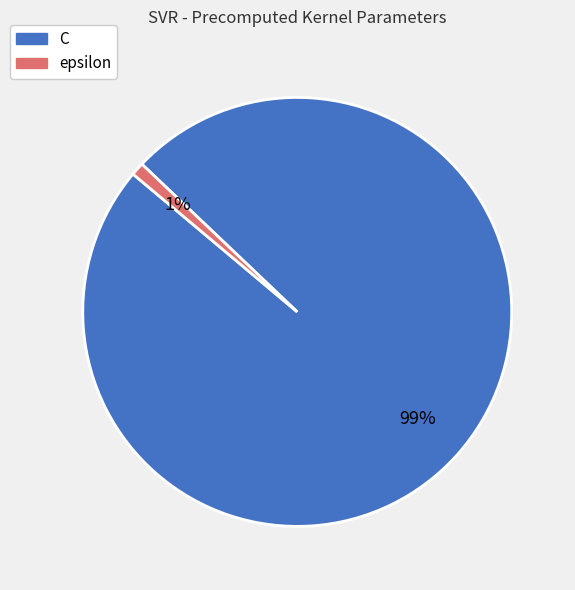

To the nearest percent, what is the combined percentage of C and epsilon?

100%